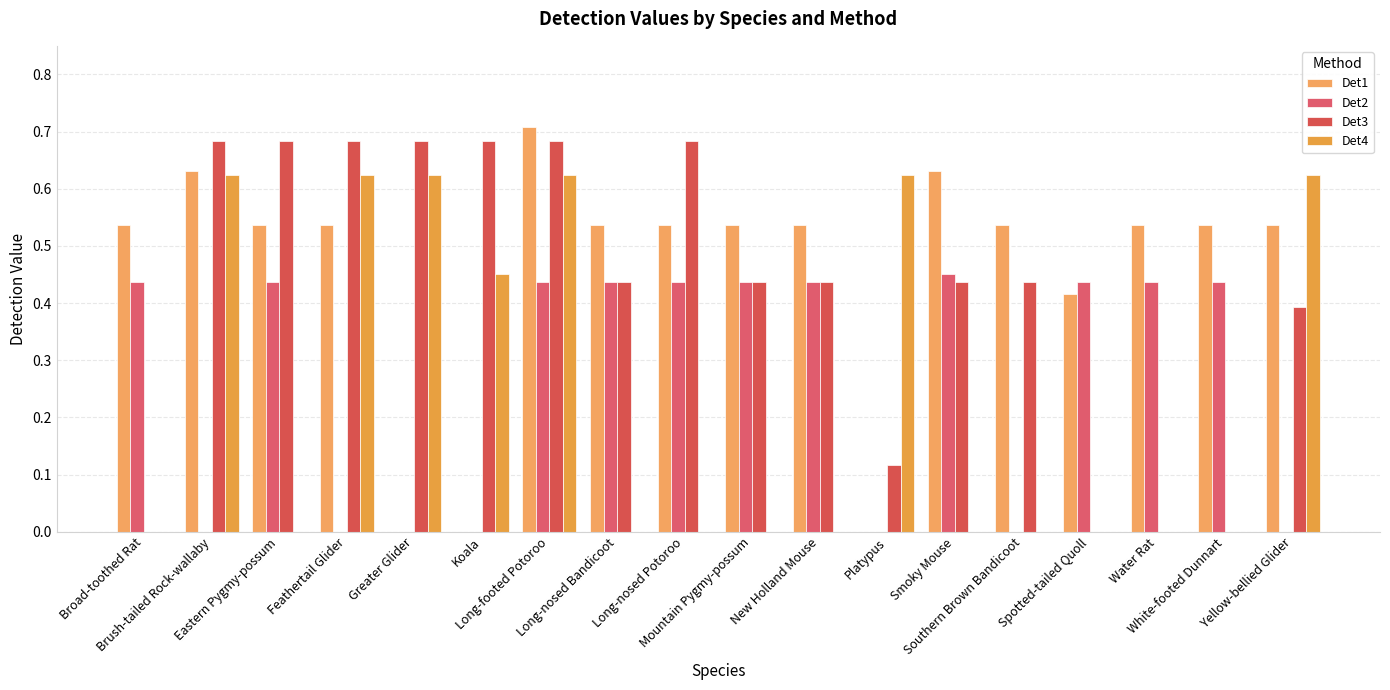

Reading right to left, list all the values displayed in this chart.

Det1: Yellow-bellied Glider=0.5	White-footed Dunnart=0.5	Water Rat=0.5	Spotted-tailed Quoll=0.4	Southern Brown Bandicoot=0.5	Smoky Mouse=0.6	Platypus=0.0	New Holland Mouse=0.5	Mountain Pygmy-possum=0.5	Long-nosed Potoroo=0.5	Long-nosed Bandicoot=0.5	Long-footed Potoroo=0.7	Koala=0.0	Greater Glider=0.0	Feathertail Glider=0.5	Eastern Pygmy-possum=0.5	Brush-tailed Rock-wallaby=0.6	Broad-toothed Rat=0.5
Det2: Yellow-bellied Glider=0.0	White-footed Dunnart=0.4	Water Rat=0.4	Spotted-tailed Quoll=0.4	Southern Brown Bandicoot=0.0	Smoky Mouse=0.5	Platypus=0.0	New Holland Mouse=0.4	Mountain Pygmy-possum=0.4	Long-nosed Potoroo=0.4	Long-nosed Bandicoot=0.4	Long-footed Potoroo=0.4	Koala=0.0	Greater Glider=0.0	Feathertail Glider=0.0	Eastern Pygmy-possum=0.4	Brush-tailed Rock-wallaby=0.0	Broad-toothed Rat=0.4
Det3: Yellow-bellied Glider=0.4	White-footed Dunnart=0.0	Water Rat=0.0	Spotted-tailed Quoll=0.0	Southern Brown Bandicoot=0.4	Smoky Mouse=0.4	Platypus=0.1	New Holland Mouse=0.4	Mountain Pygmy-possum=0.4	Long-nosed Potoroo=0.7	Long-nosed Bandicoot=0.4	Long-footed Potoroo=0.7	Koala=0.7	Greater Glider=0.7	Feathertail Glider=0.7	Eastern Pygmy-possum=0.7	Brush-tailed Rock-wallaby=0.7	Broad-toothed Rat=0.0
Det4: Yellow-bellied Glider=0.6	White-footed Dunnart=0.0	Water Rat=0.0	Spotted-tailed Quoll=0.0	Southern Brown Bandicoot=0.0	Smoky Mouse=0.0	Platypus=0.6	New Holland Mouse=0.0	Mountain Pygmy-possum=0.0	Long-nosed Potoroo=0.0	Long-nosed Bandicoot=0.0	Long-footed Potoroo=0.6	Koala=0.5	Greater Glider=0.6	Feathertail Glider=0.6	Eastern Pygmy-possum=0.0	Brush-tailed Rock-wallaby=0.6	Broad-toothed Rat=0.0